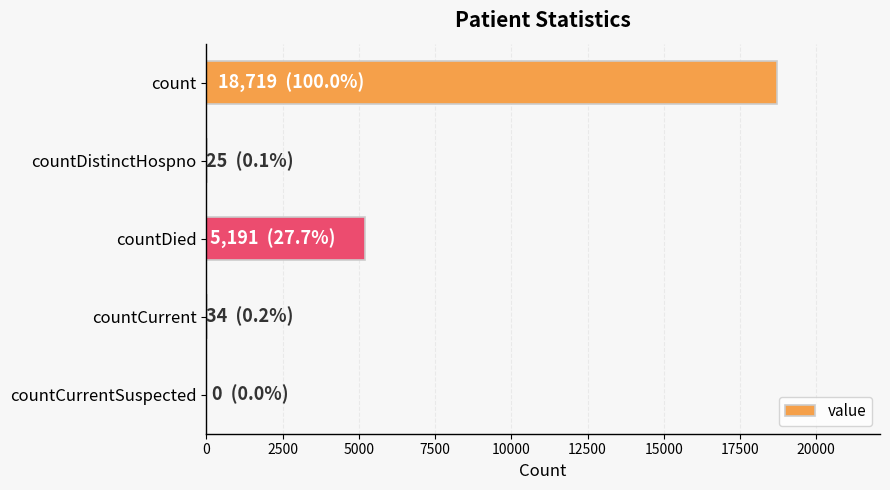

Between countDistinctHospno and countDied, which is larger?

countDied